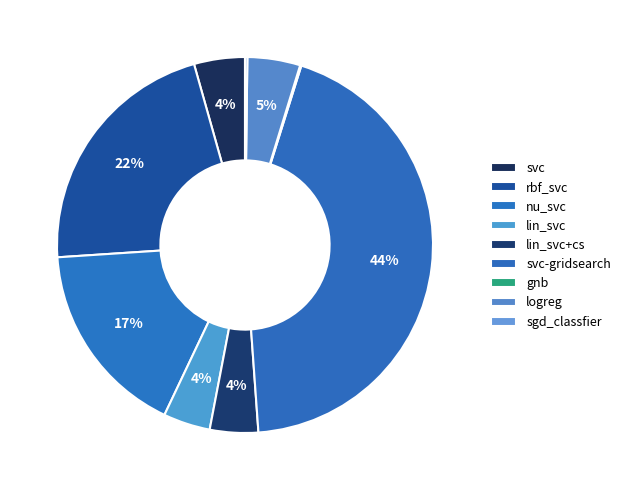

Does lin_svc represent more than half of the total?

No